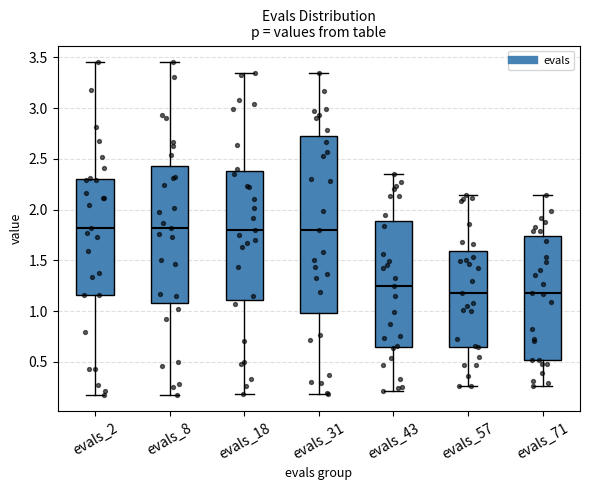

Which box is the tallest, from its lower edge to its upper edge?

evals_31